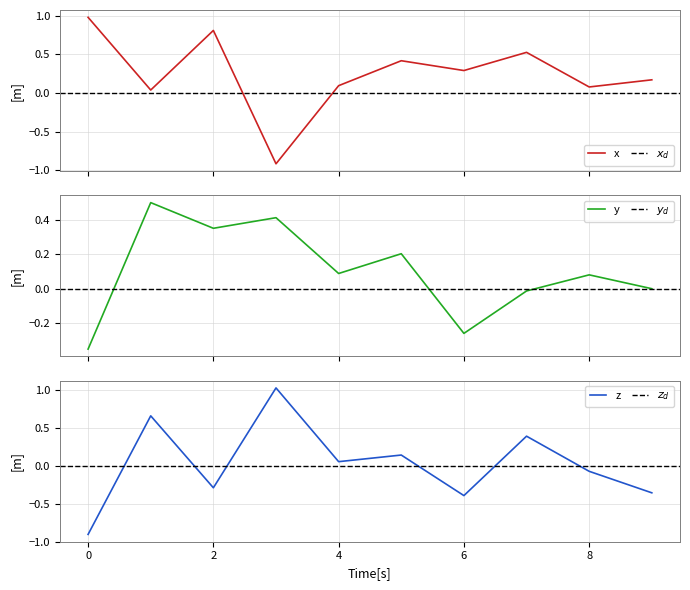

True or false: z and y intersect in this chart.

True